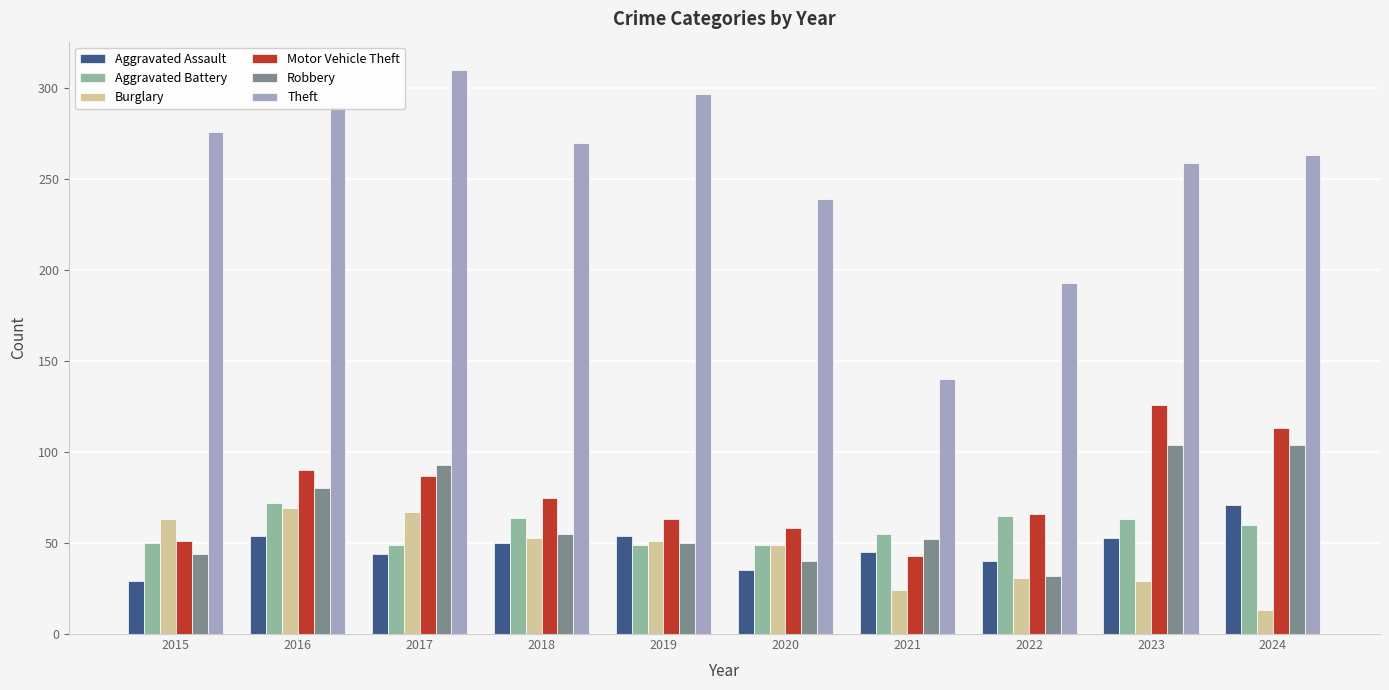

The value of Robbery at 2016 is 124. True or false?

False